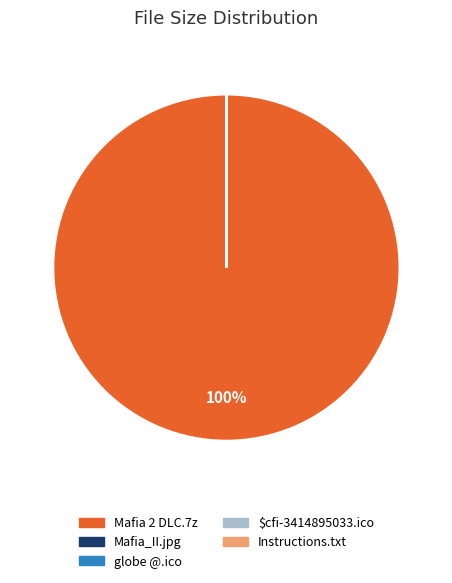

Does any single category account for the majority?

Yes